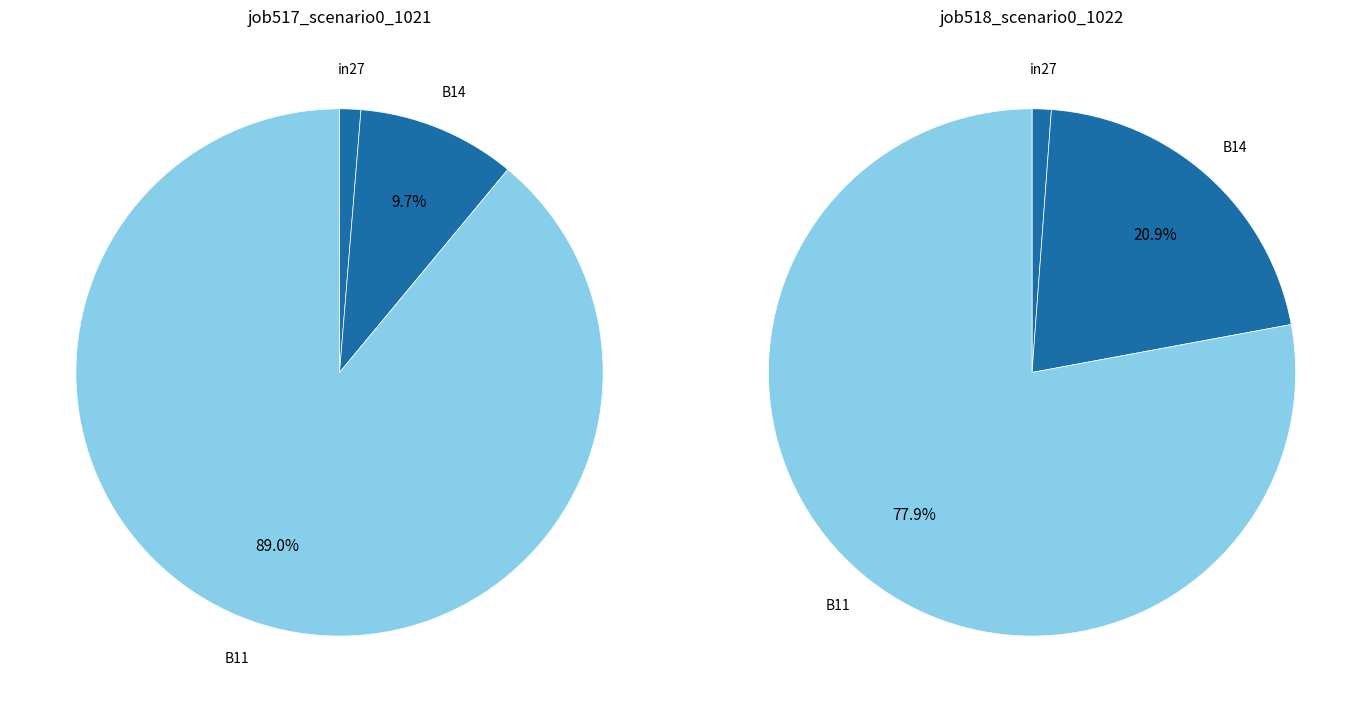

Which category has the smallest portion of the pie?

in27